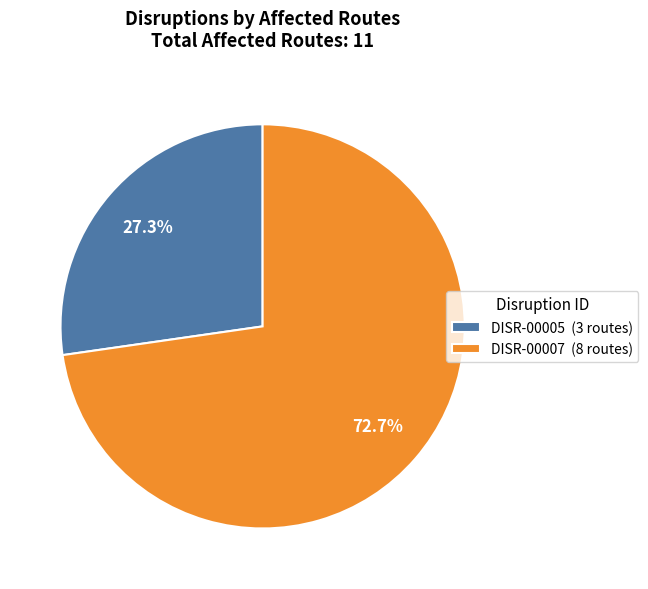

To the nearest percent, what is the difference between the largest and smallest slice percentages?

45%